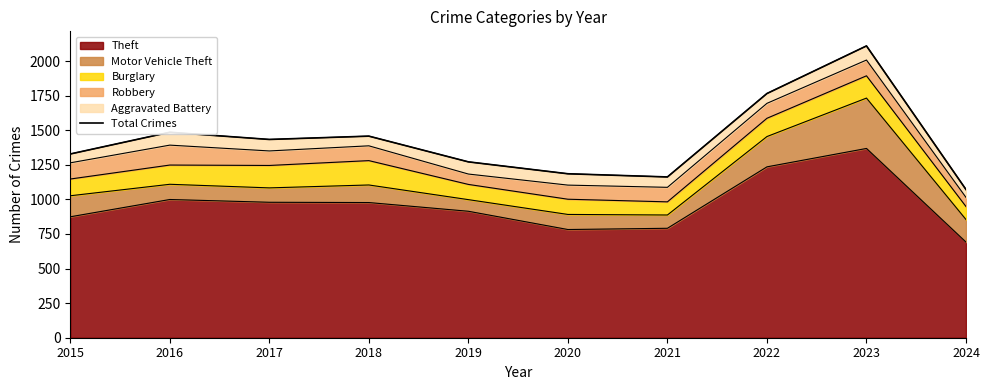

What is the sum of the values at 2018 and 2015?

2785